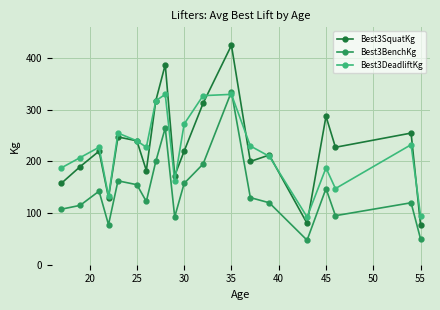

What is the sum of all Best3DeadliftKg values?

4412.5